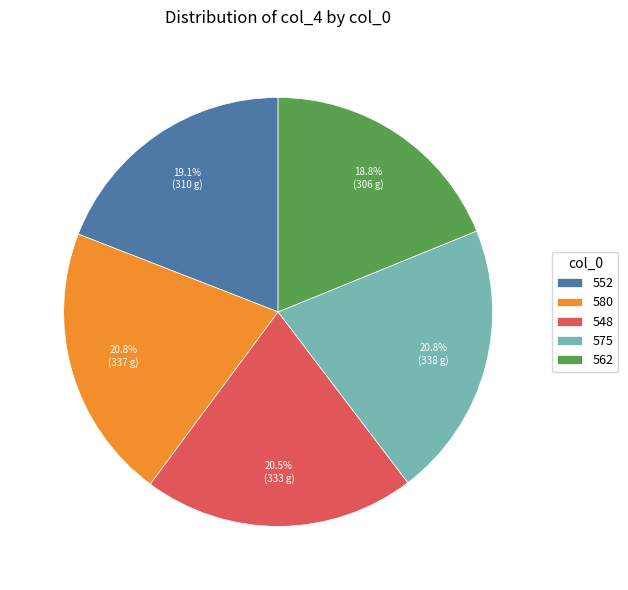

Count the number of slices in the pie.

5